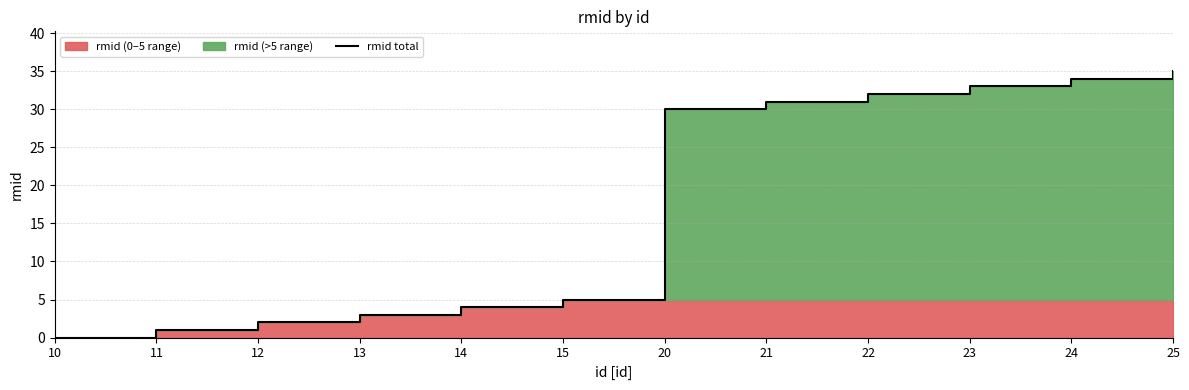

What is the greatest value displayed?

35